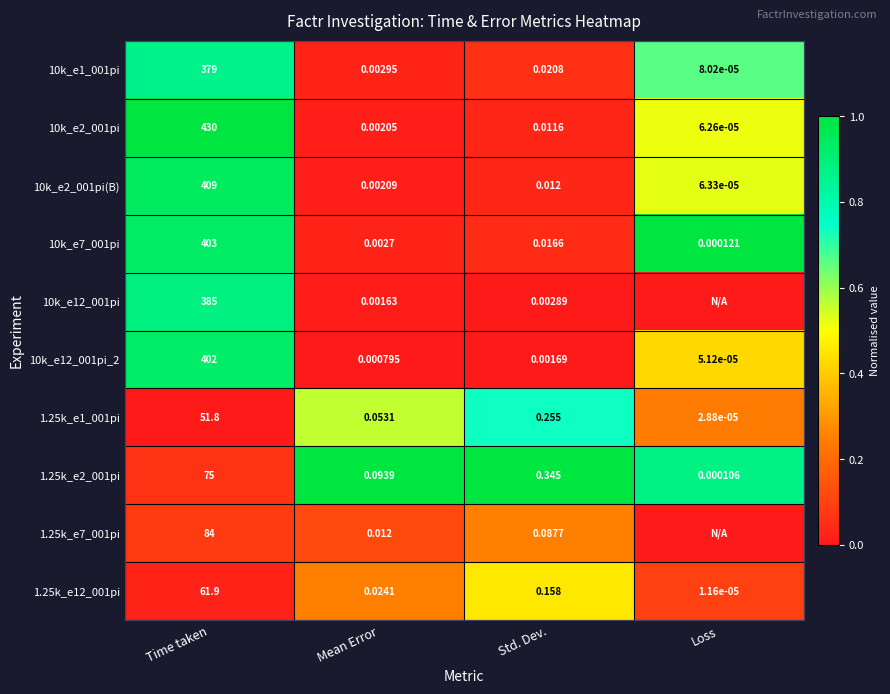

At which label is 10k_e12_001pi_2 closest to 201?

Std. Dev.